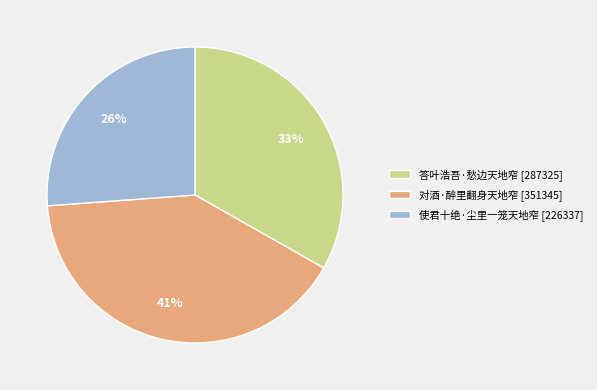

To the nearest percent, what portion does 对酒·醉里翻身天地窄 represent?

41%